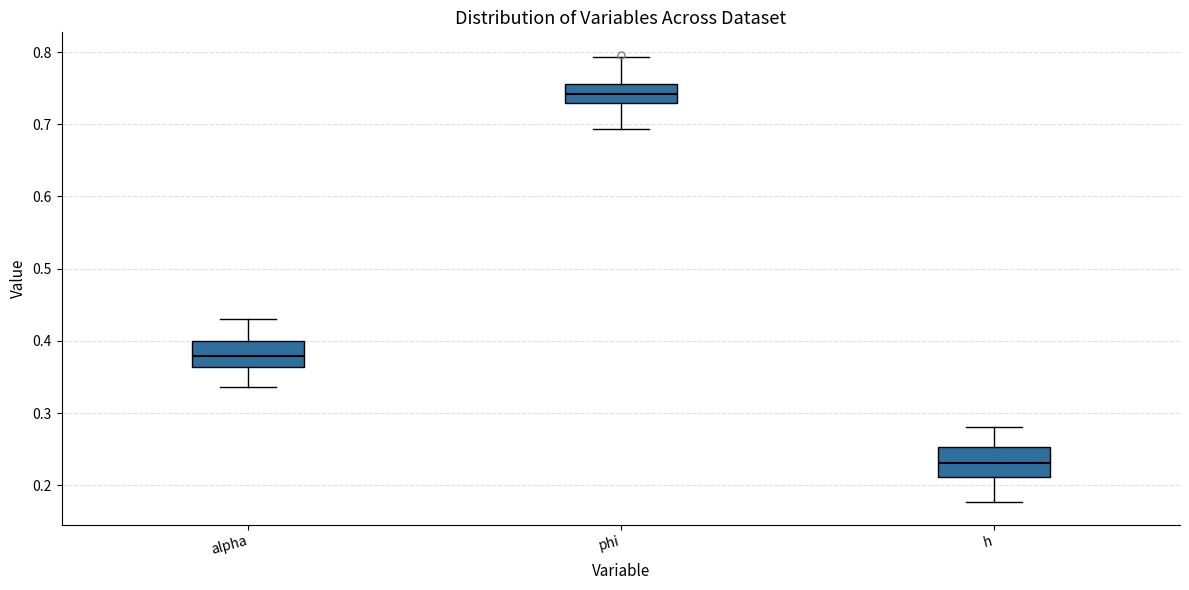

Which box has the lowest median line?

h